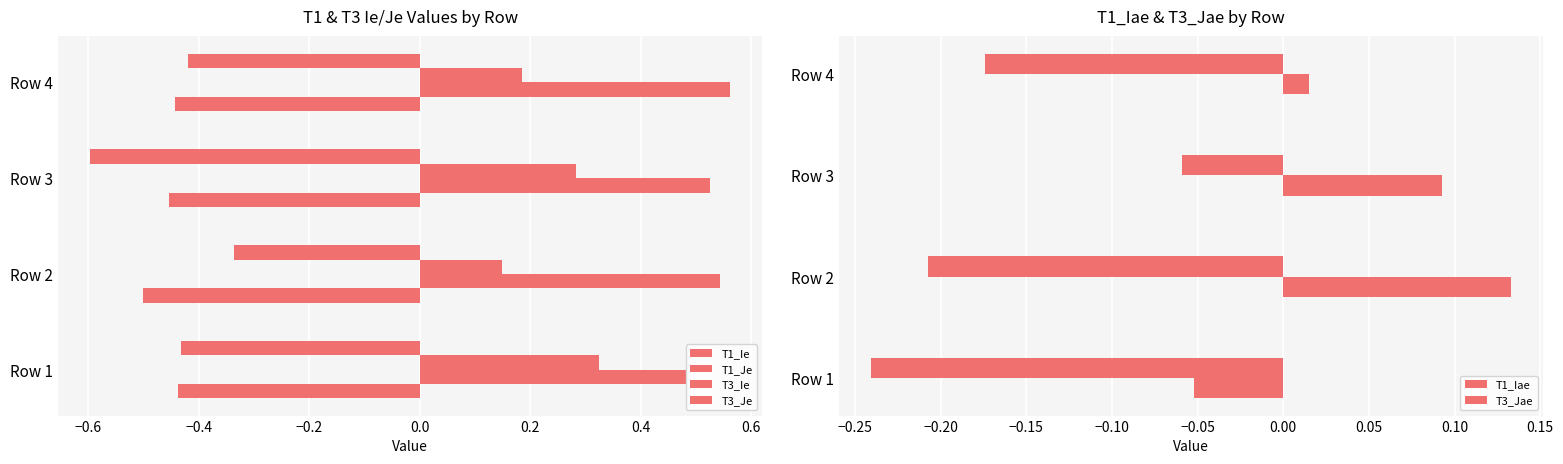

How many T3_Ie values are between 0 and 1?

4